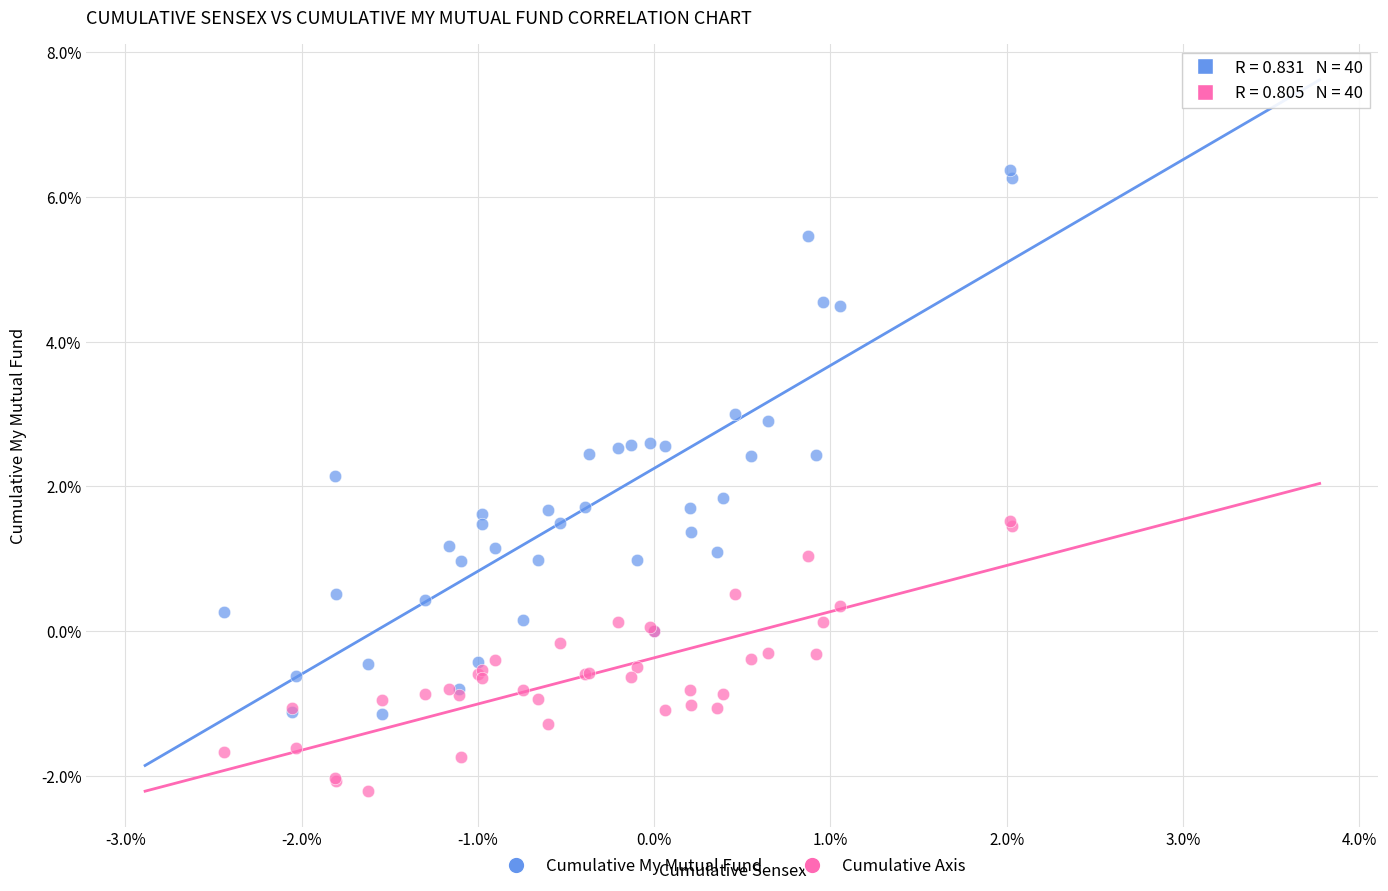

Which series contains the lowest Y value?

Cumulative Axis